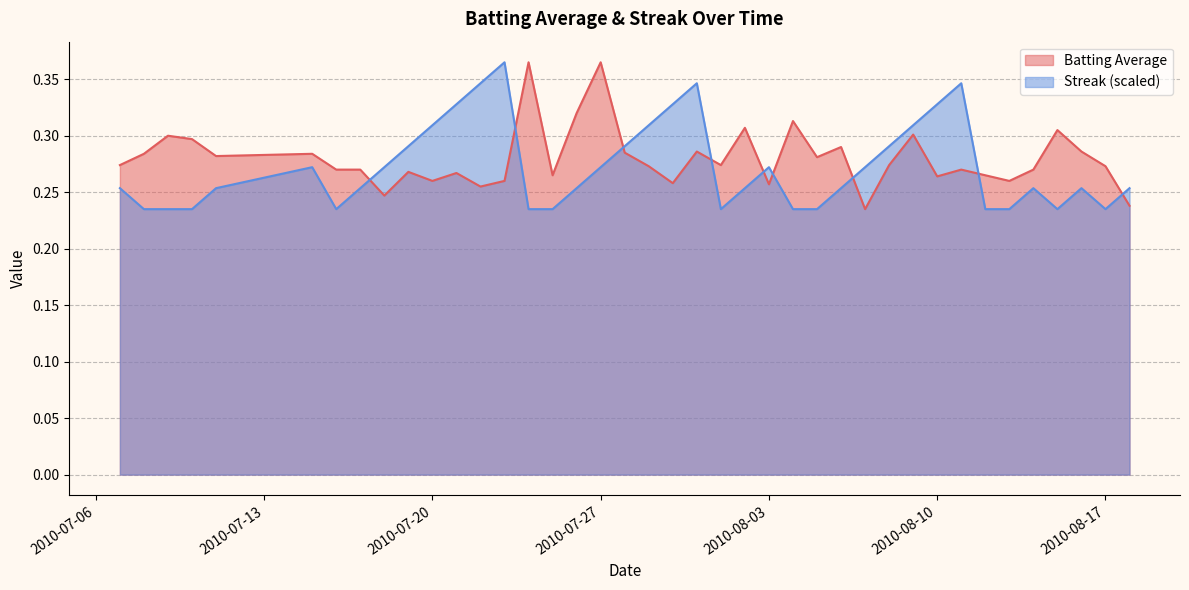

Reading left to right, what are all the values shown in this chart?

Batting Average: 2010-07-07=0.3	2010-07-08=0.3	2010-07-09=0.3	2010-07-10=0.3	2010-07-11=0.3	2010-07-15=0.3	2010-07-16=0.3	2010-07-17=0.3	2010-07-18=0.2	2010-07-19=0.3	2010-07-20=0.3	2010-07-21=0.3	2010-07-22=0.3	2010-07-23=0.3	2010-07-24=0.4	2010-07-25=0.3	2010-07-26=0.3	2010-07-27=0.4	2010-07-28=0.3	2010-07-29=0.3	2010-07-30=0.3	2010-07-31=0.3	2010-08-01=0.3	2010-08-02=0.3	2010-08-03=0.3	2010-08-04=0.3	2010-08-05=0.3	2010-08-06=0.3	2010-08-07=0.2	2010-08-08=0.3	2010-08-09=0.3	2010-08-10=0.3	2010-08-11=0.3	2010-08-12=0.3	2010-08-13=0.3	2010-08-14=0.3	2010-08-15=0.3	2010-08-16=0.3	2010-08-17=0.3	2010-08-18=0.2
Streak: 2010-07-07=0.3	2010-07-08=0.2	2010-07-09=0.2	2010-07-10=0.2	2010-07-11=0.3	2010-07-15=0.3	2010-07-16=0.2	2010-07-17=0.3	2010-07-18=0.3	2010-07-19=0.3	2010-07-20=0.3	2010-07-21=0.3	2010-07-22=0.3	2010-07-23=0.4	2010-07-24=0.2	2010-07-25=0.2	2010-07-26=0.3	2010-07-27=0.3	2010-07-28=0.3	2010-07-29=0.3	2010-07-30=0.3	2010-07-31=0.3	2010-08-01=0.2	2010-08-02=0.3	2010-08-03=0.3	2010-08-04=0.2	2010-08-05=0.2	2010-08-06=0.3	2010-08-07=0.3	2010-08-08=0.3	2010-08-09=0.3	2010-08-10=0.3	2010-08-11=0.3	2010-08-12=0.2	2010-08-13=0.2	2010-08-14=0.3	2010-08-15=0.2	2010-08-16=0.3	2010-08-17=0.2	2010-08-18=0.3